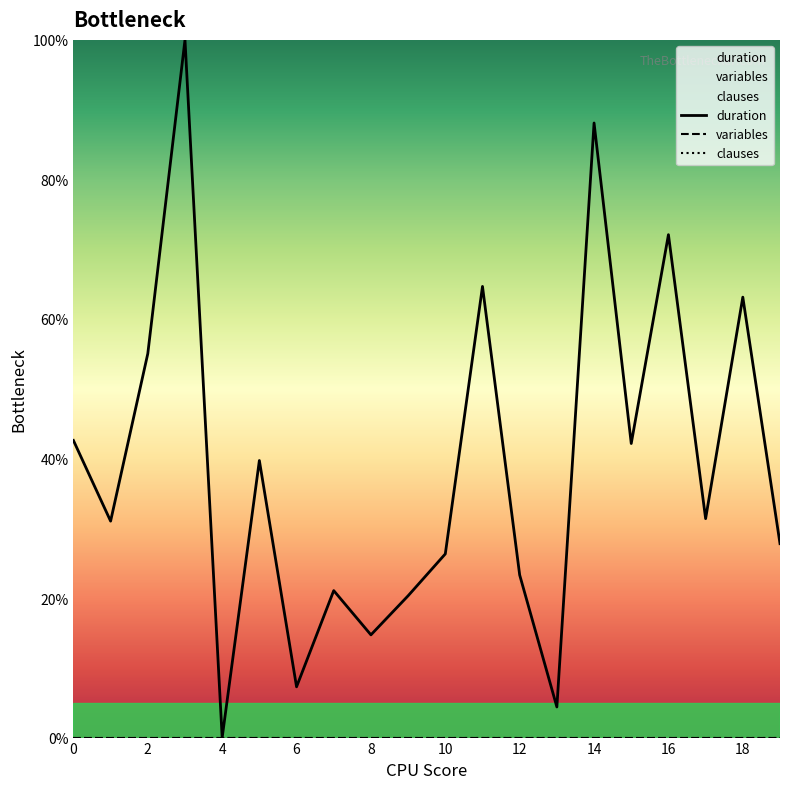

Does the chart display data point markers on the line(s)?

No